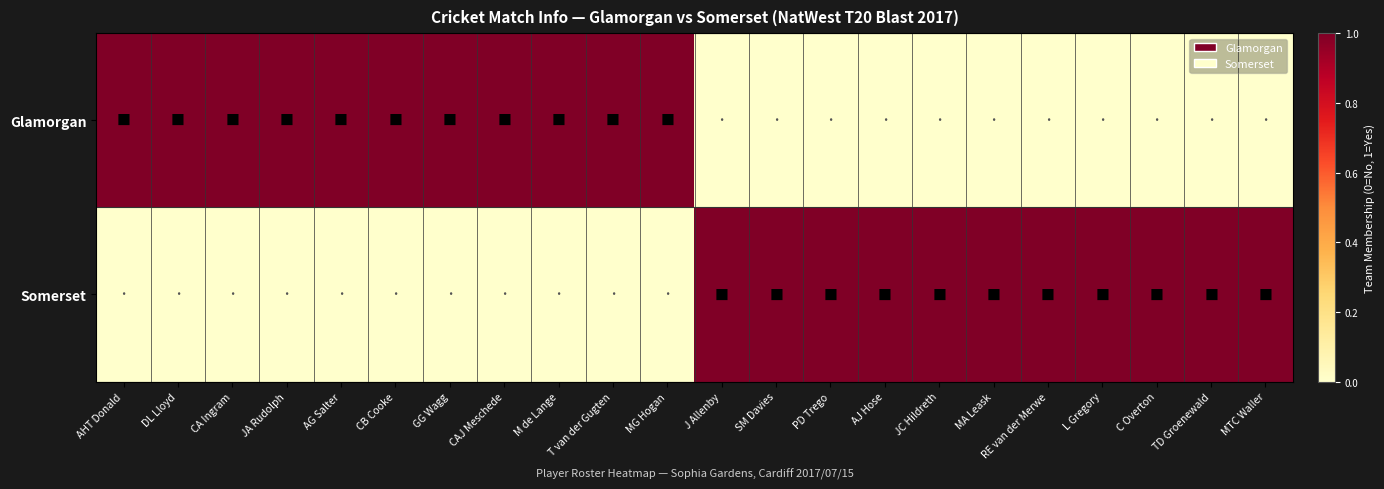

Rank the series by their maximum value, from highest to lowest.

Glamorgan, Somerset